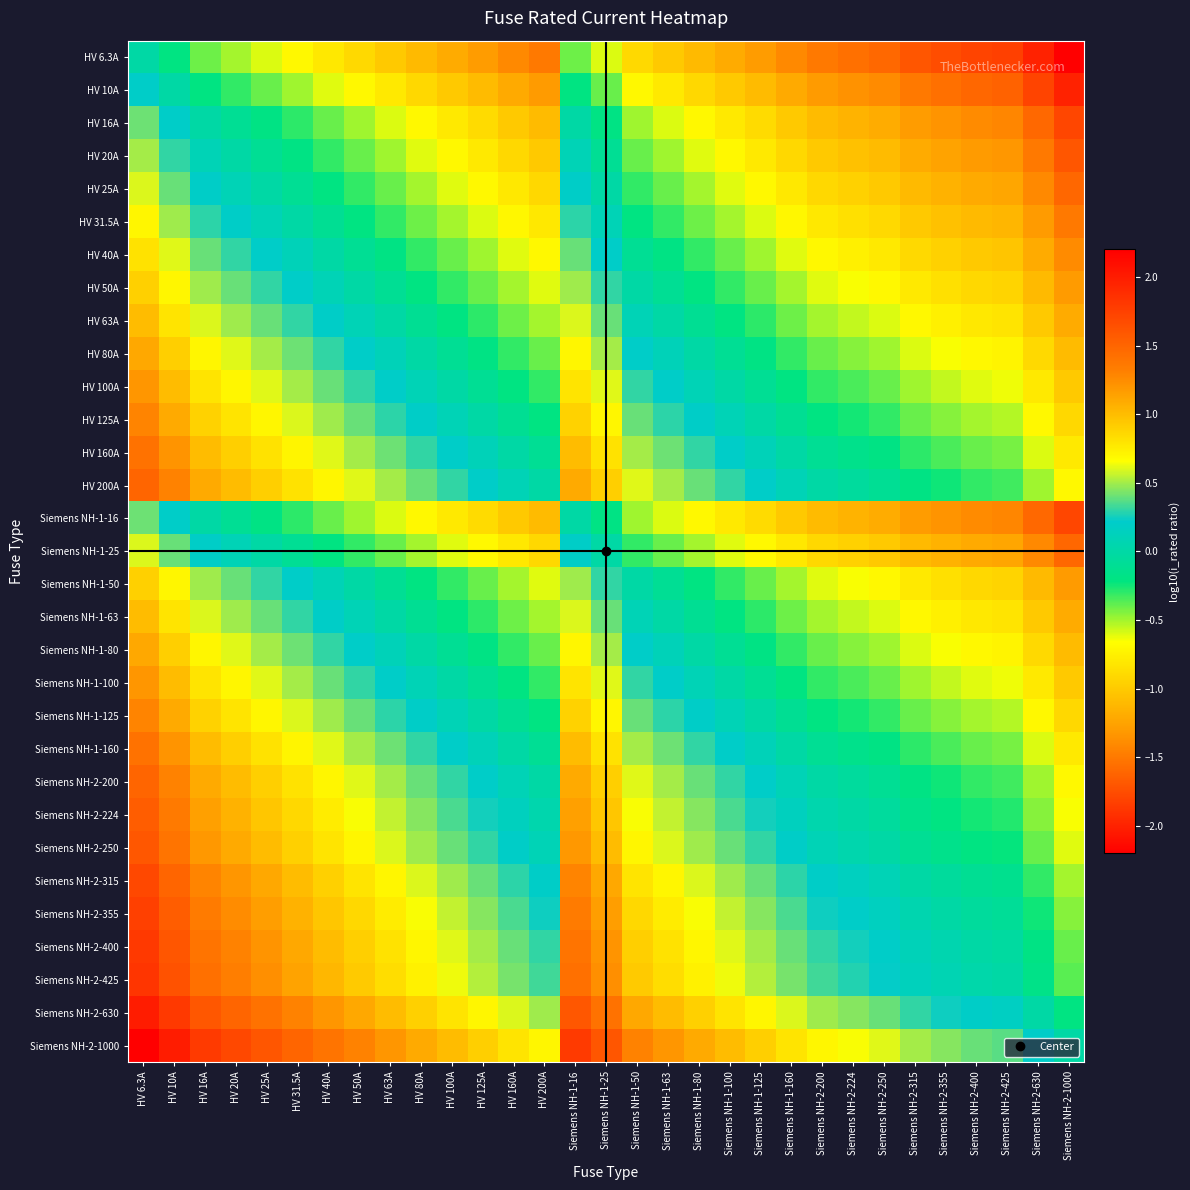

What is the difference between the highest and lowest values at Siemens NH-2-200?

2.2